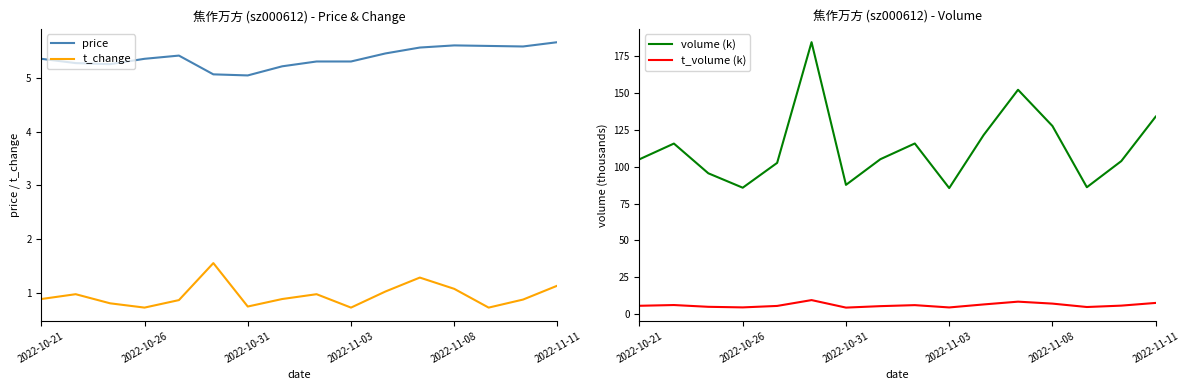

True or false: volume (k) and t_volume (k) cross at least once.

False